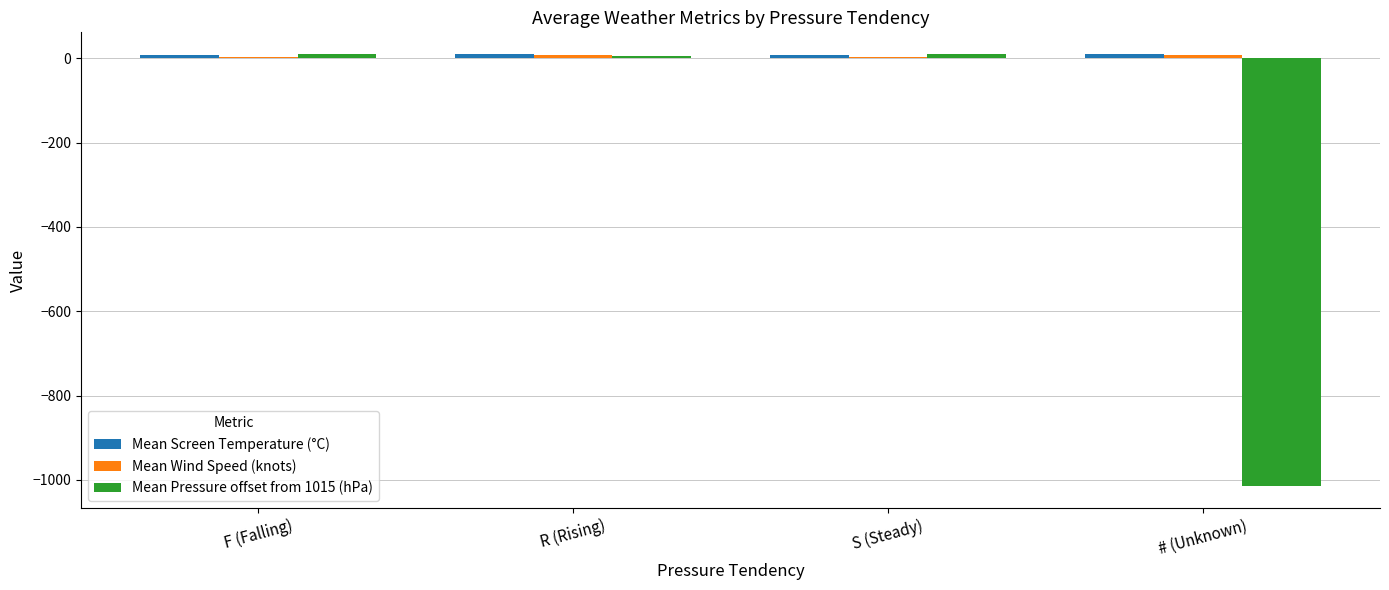

Which series has the widest spread of values?

Mean Pressure offset from 1015 (hPa)